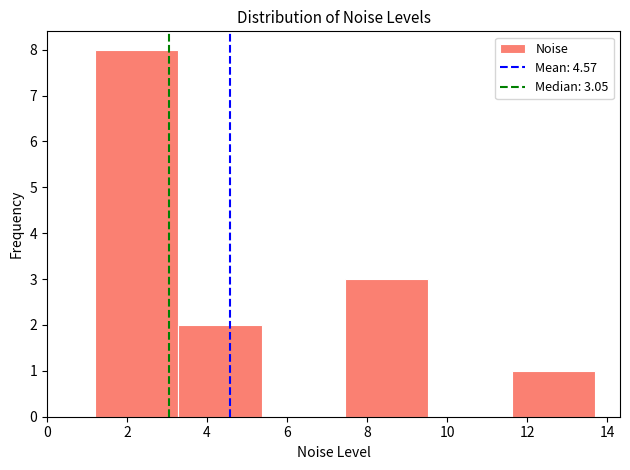

Which range on the x-axis has the tallest bar?

1.2 to 3.2